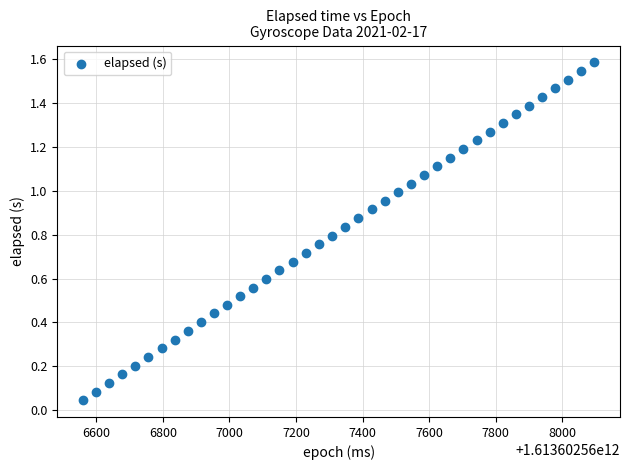

What is the range of X values (max minus min)?

1536.0